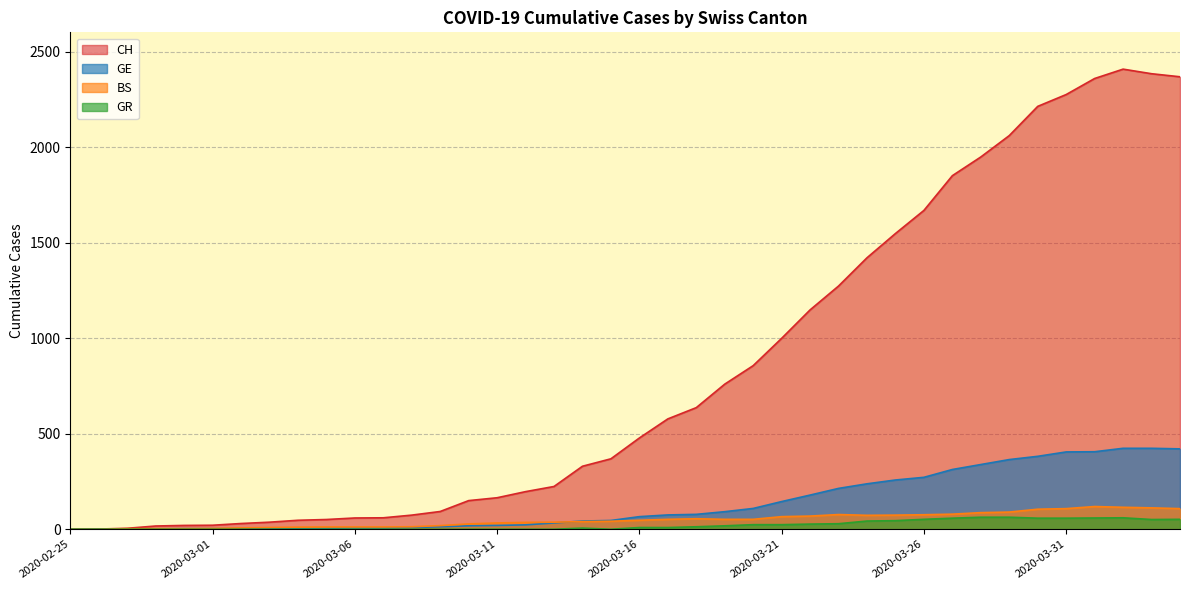

True or false: BS and CH cross at least once.

False